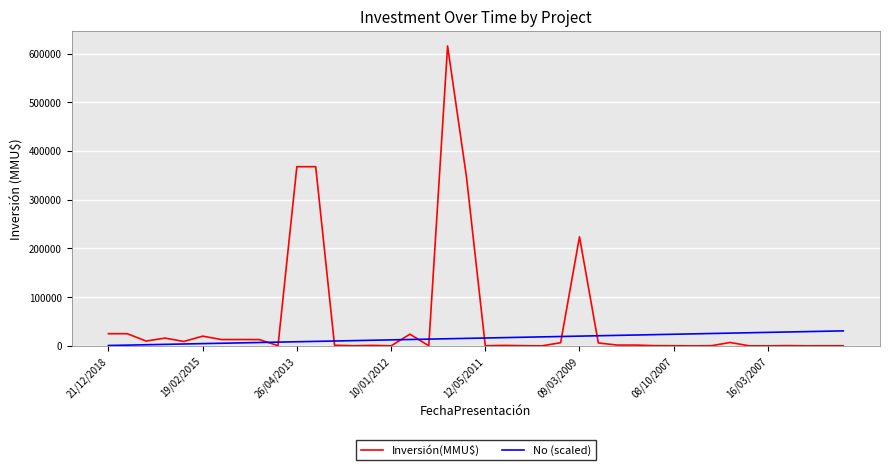

What is the maximum value for Inversión(MMU$)?

616000